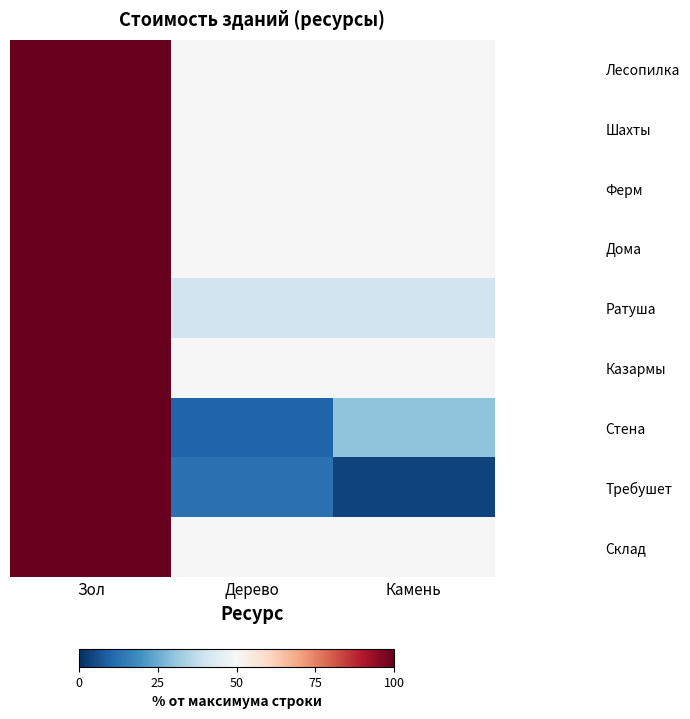

Rank the series at Камень from lowest to highest value.

Требушет, Стена, Ратуша, Лесопилка, Шахты, Ферм, Дома, Казармы, Склад